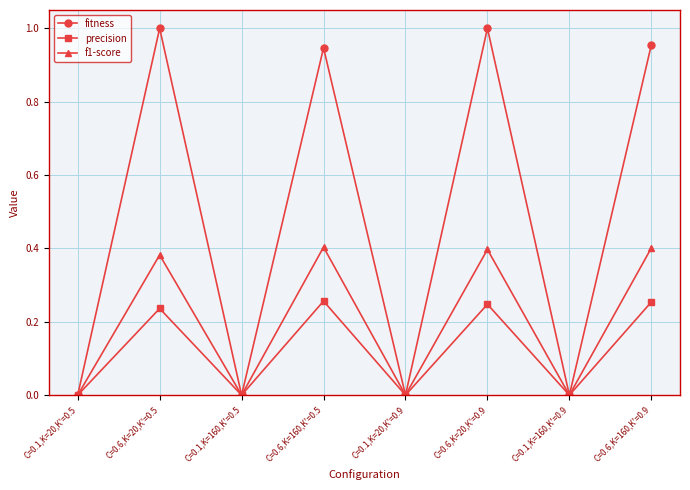

What is the label of the 4th point from the right?

C=0.1,K=20,K'=0.9